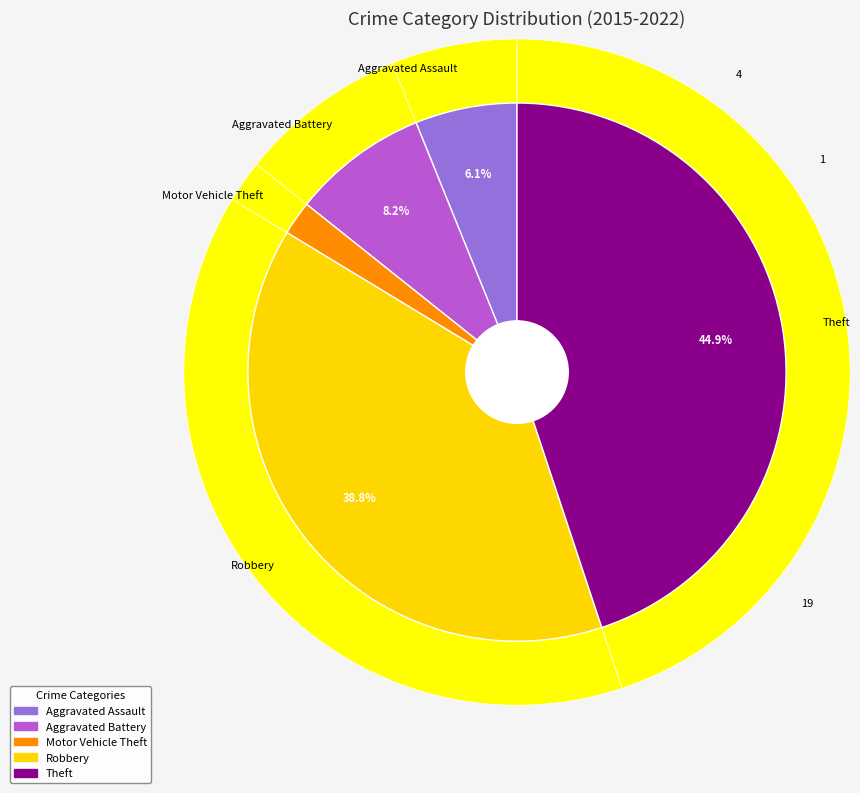

Is it true that Aggravated Battery is 24% of the pie?

False